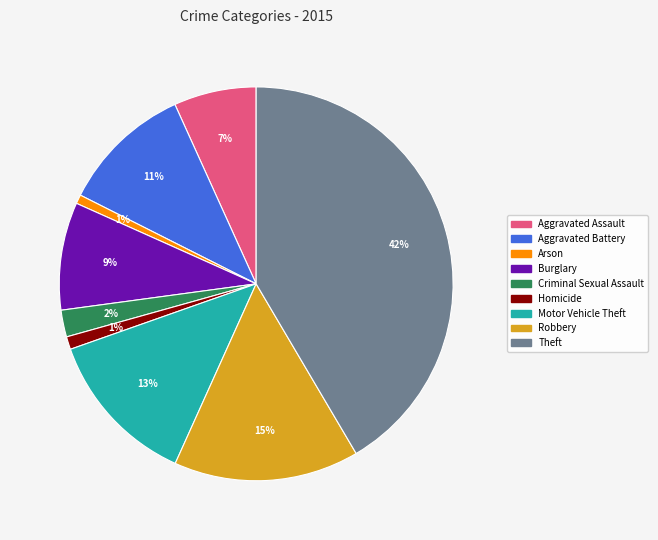

Count the number of slices in the pie.

9